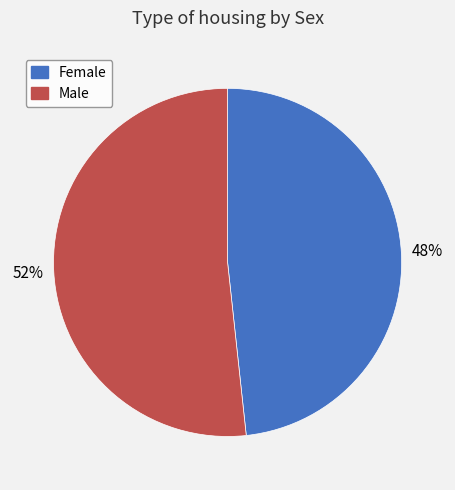

How many segments does this pie chart have?

2